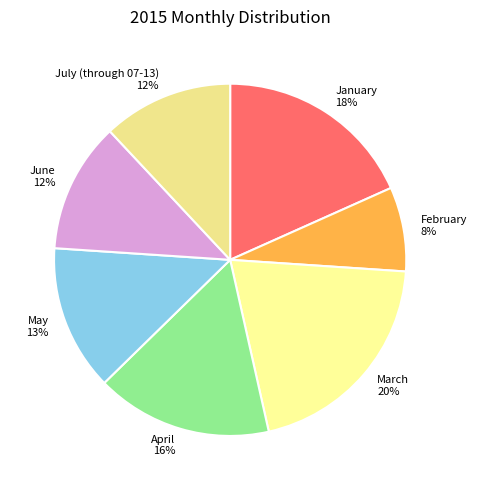

Is it true that June is 5% of the pie?

False